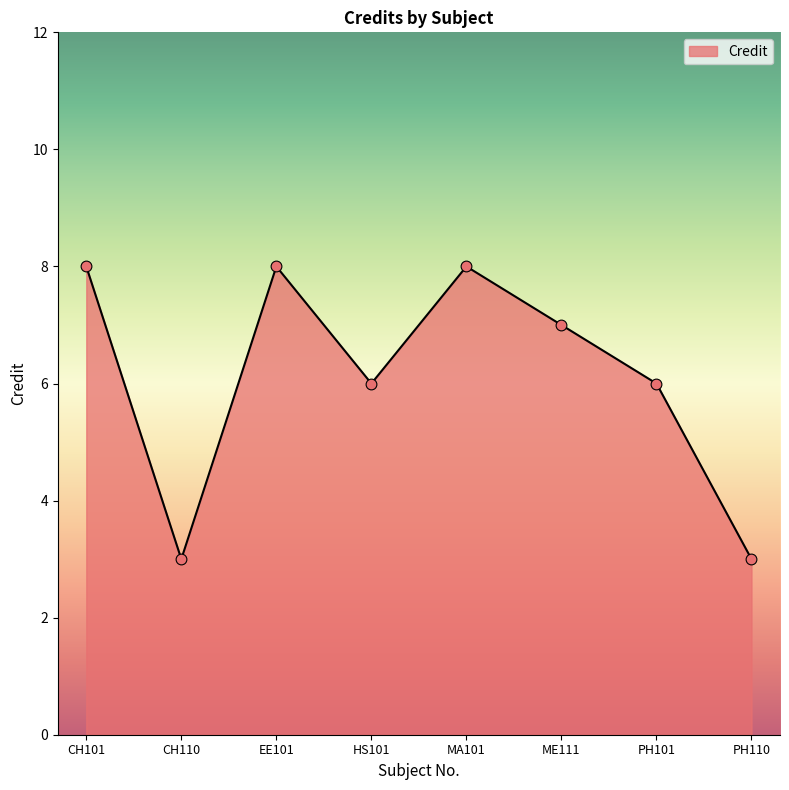

What is the change in value from ME111 to PH110?

-4